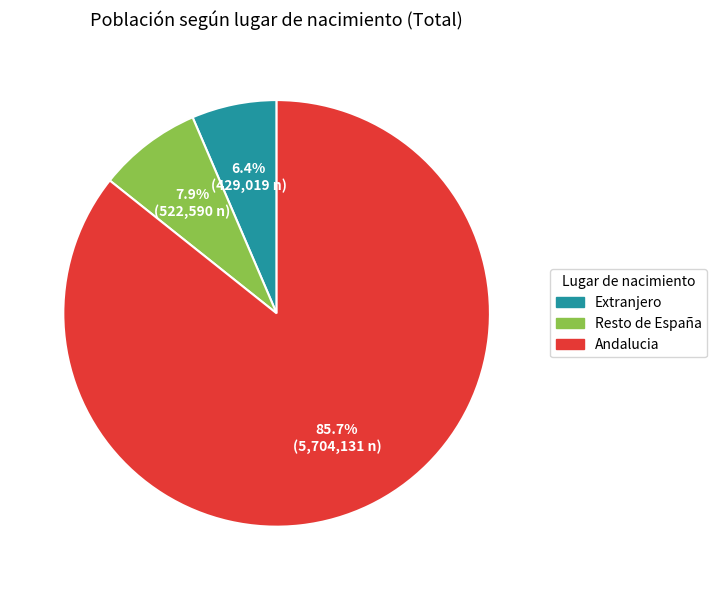

True or false: Andalucia accounts for 86% of the total.

True